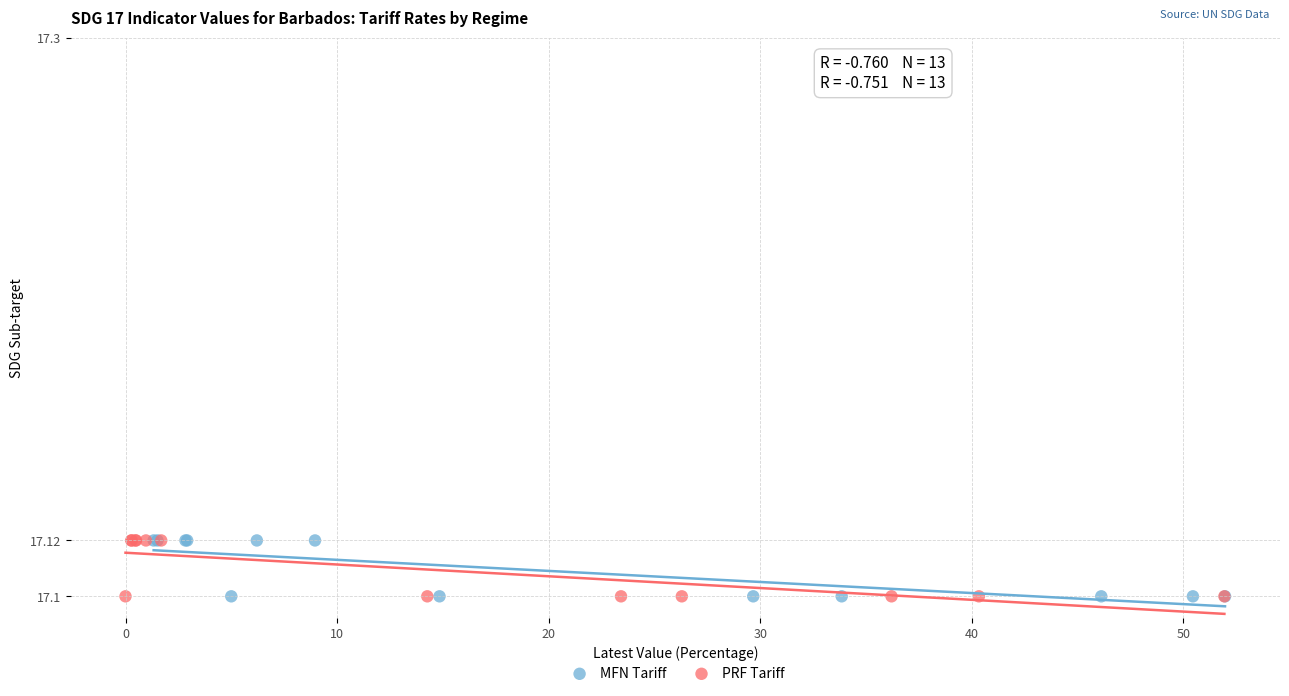

What are all the series names shown in the legend?

MFN Tariff, PRF Tariff